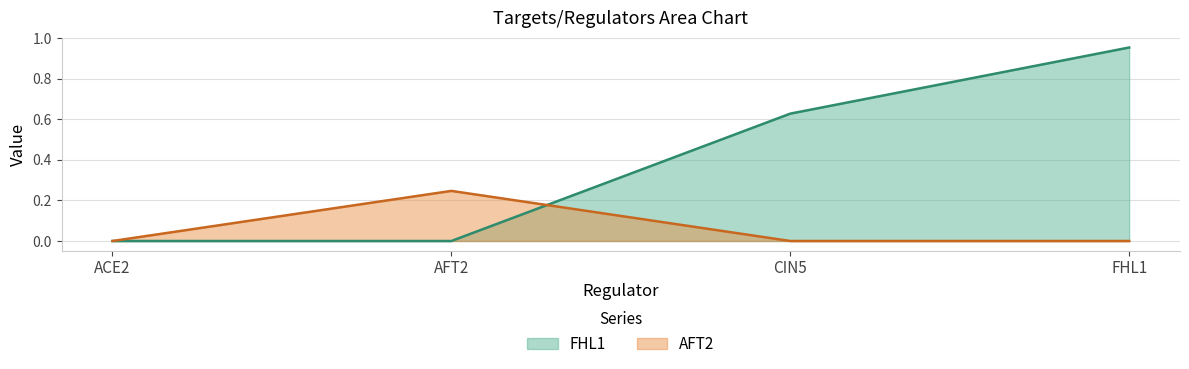

Which series has the largest range (max minus min)?

FHL1